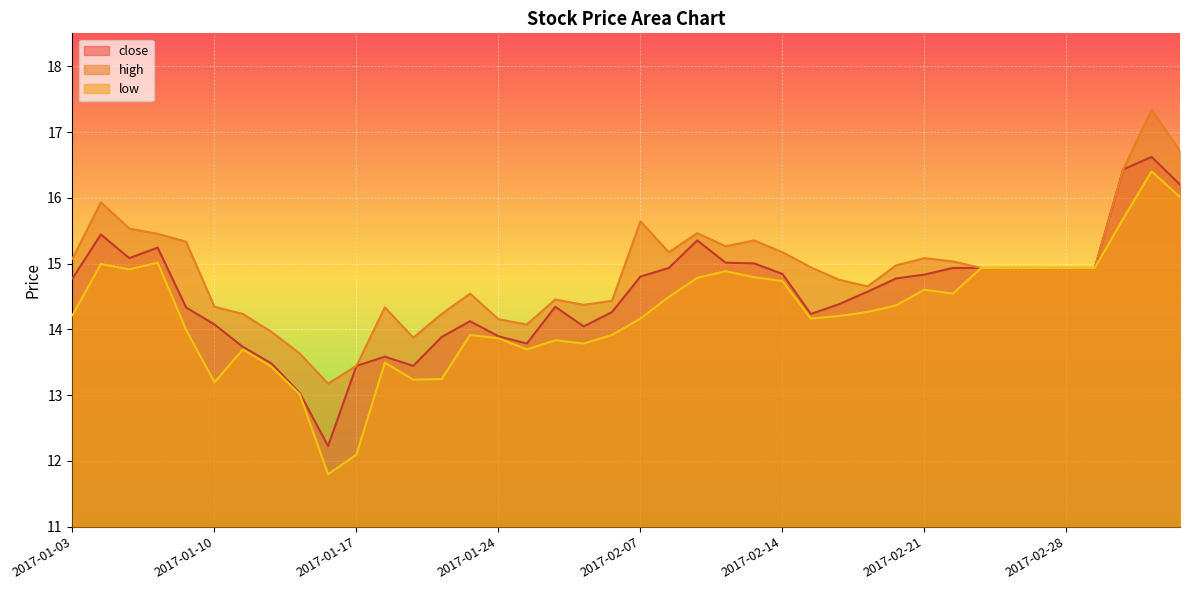

Rank the categories by low value from lowest to highest.

2017-01-16, 2017-01-17, 2017-01-13, 2017-01-10, 2017-01-19, 2017-01-20, 2017-01-12, 2017-01-18, 2017-01-11, 2017-01-25, 2017-02-03, 2017-01-26, 2017-01-24, 2017-01-23, 2017-02-06, 2017-01-09, 2017-02-07, 2017-02-15, 2017-02-16, 2017-01-03, 2017-02-17, 2017-02-20, 2017-02-08, 2017-02-22, 2017-02-21, 2017-02-14, 2017-02-09, 2017-02-13, 2017-02-10, 2017-01-05, 2017-02-23, 2017-02-24, 2017-02-27, 2017-02-28, 2017-03-01, 2017-01-04, 2017-01-06, 2017-03-02, 2017-03-06, 2017-03-03